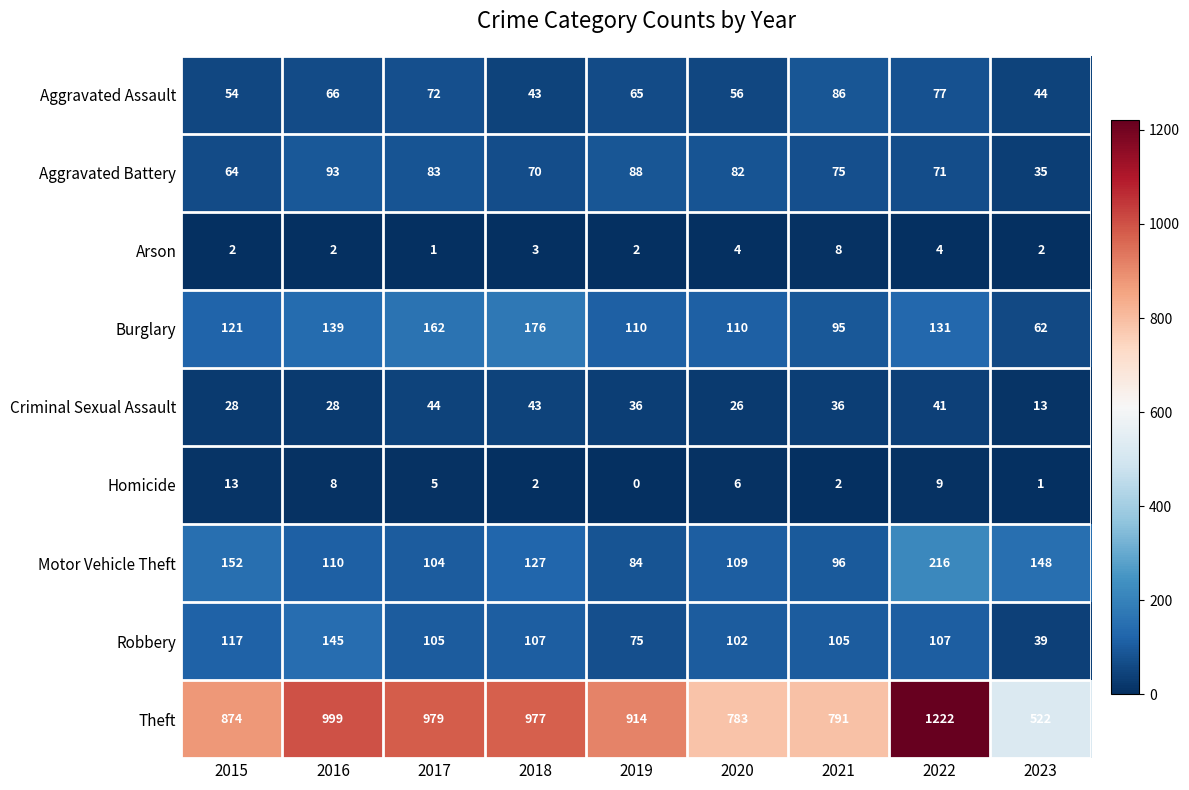

What is the sum of the Burglary values at 2023 and 2016?

201